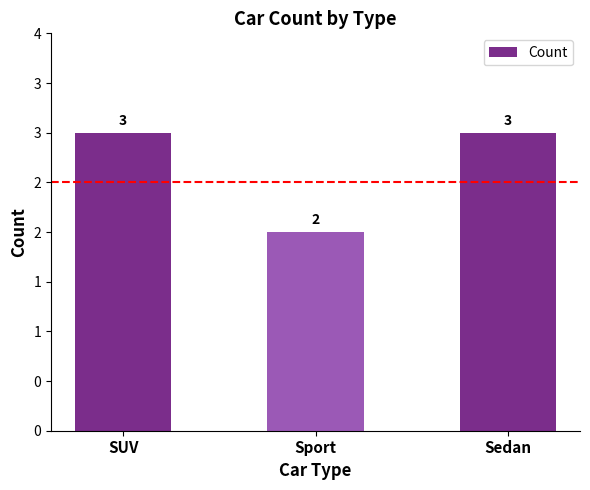

What is the smallest value displayed?

2